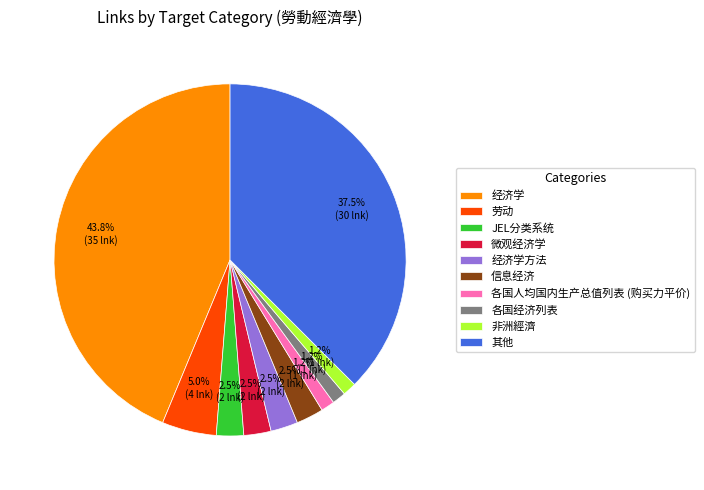

Which slice is the largest?

经济学